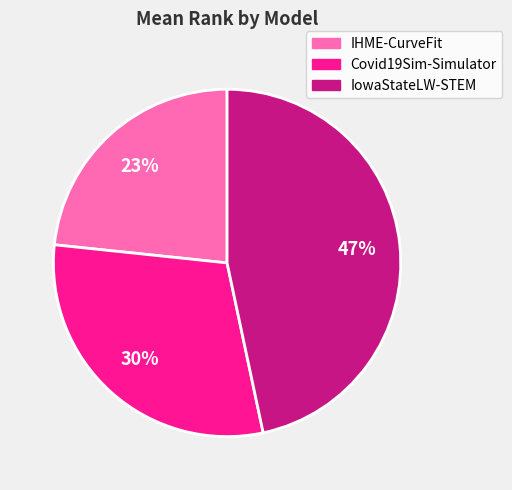

To the nearest percent, what is the combined percentage of Covid19Sim-Simulator and IHME-CurveFit?

53%